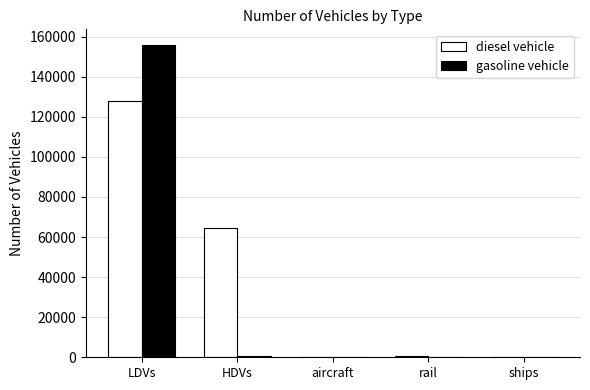

What is the sum of all diesel vehicle values?

192990